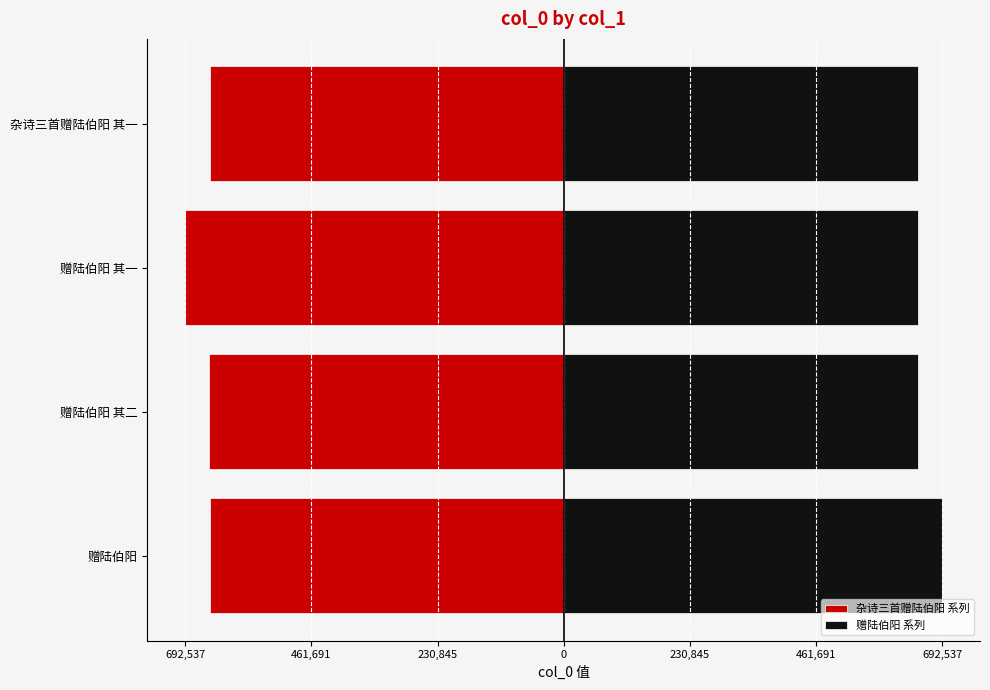

What is the approximate value of 杂诗三首赠陆伯阳 系列 at 赠陆伯阳, to the nearest 10?

-647960